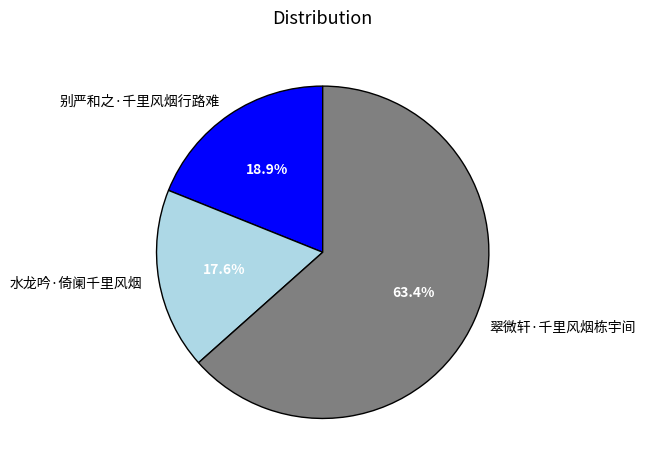

What is the ratio of the value at 水龙吟·倚阑千里风烟 to the value at 翠微轩·千里风烟栋宇间?

0.3